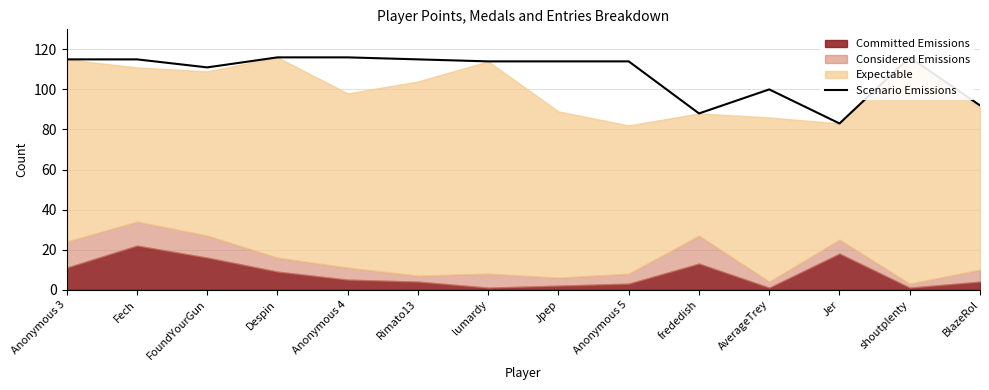

What position from the right is BlazeRol?

1